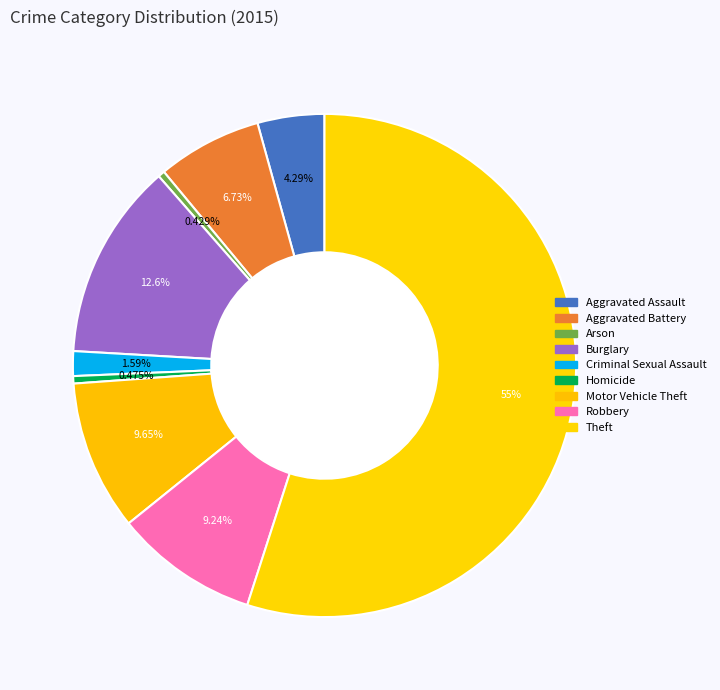

True or false: Motor Vehicle Theft accounts for 10% of the total.

True